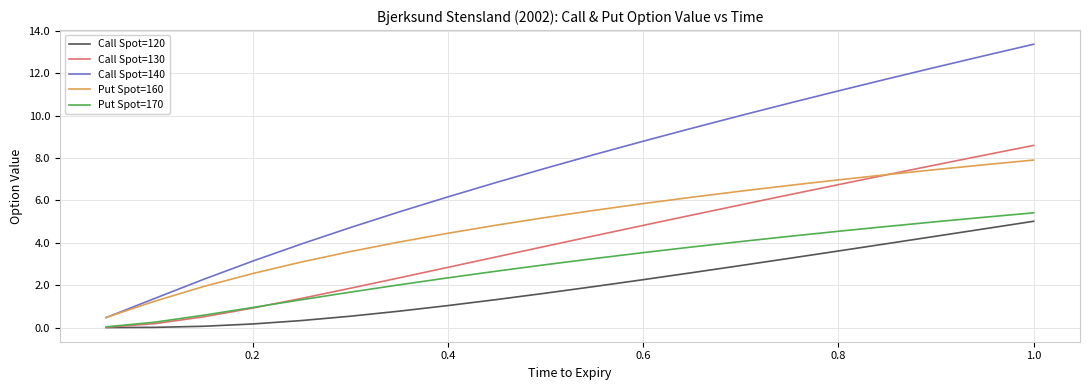

What is the maximum value shown in the chart?

13.4